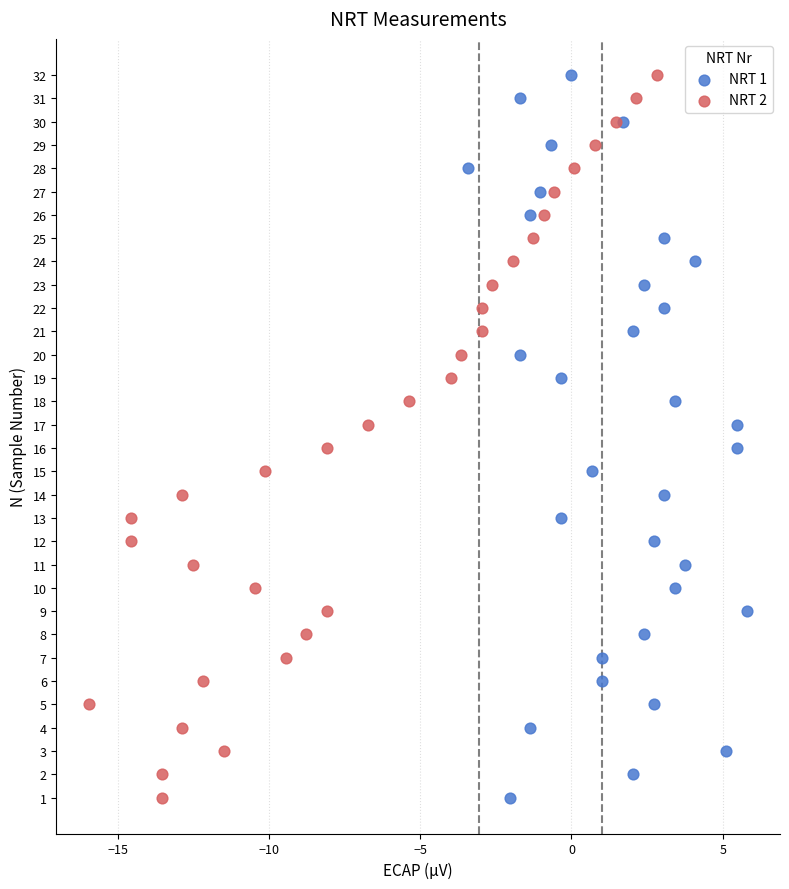

What are all the series names shown in the legend?

NRT 1, NRT 2